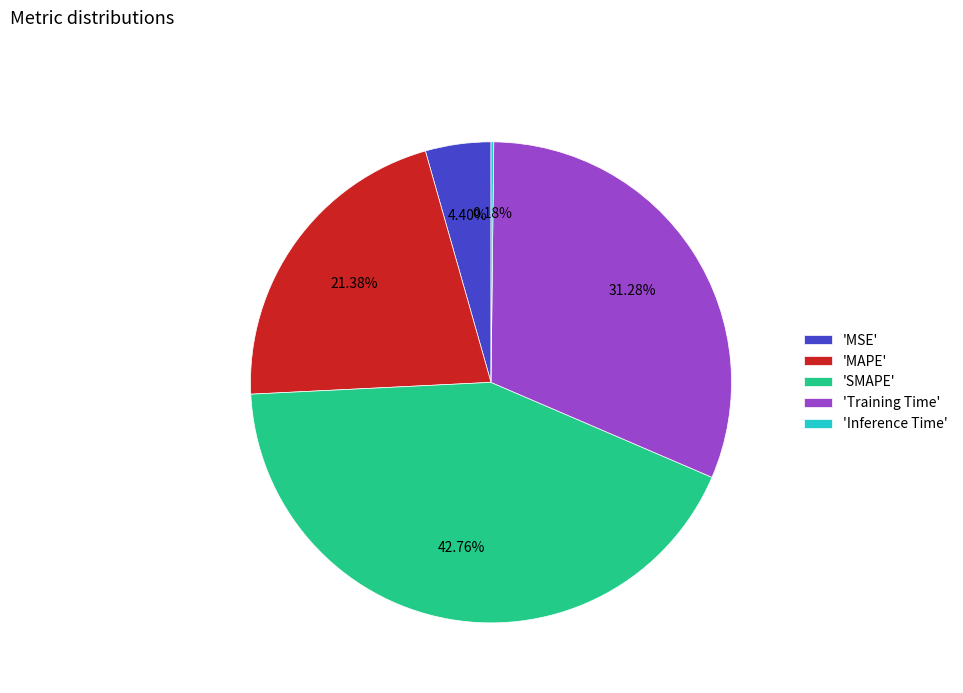

What is the ratio of the value at 'MAPE' to the value at 'SMAPE'?

0.5